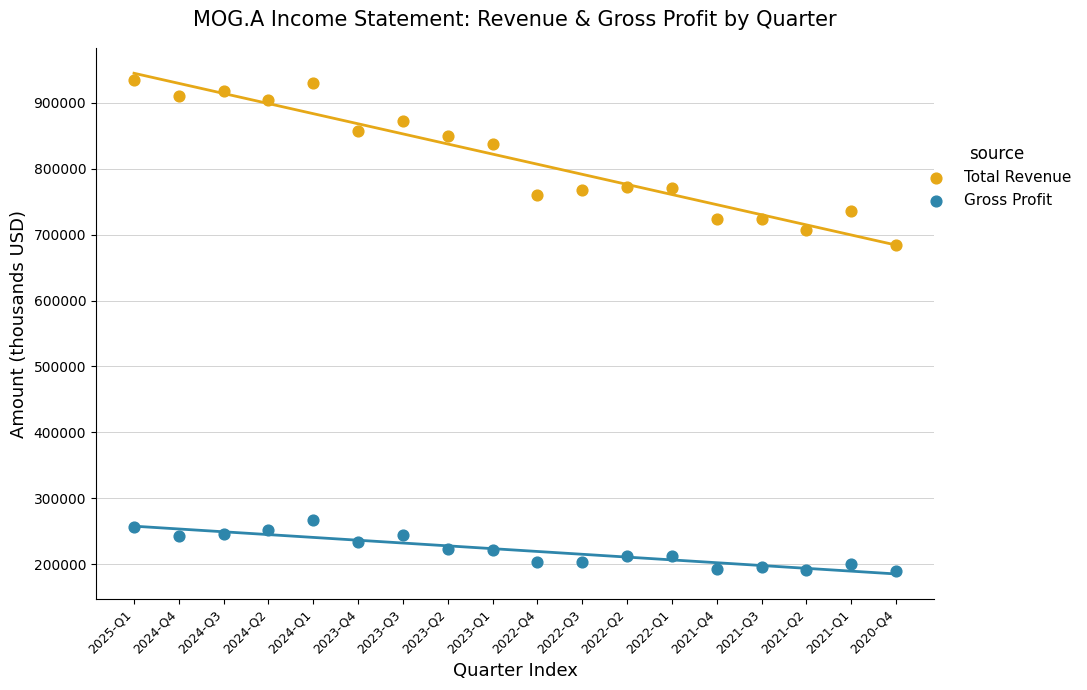

What is the X range (max minus min) for the scatter plot?

17